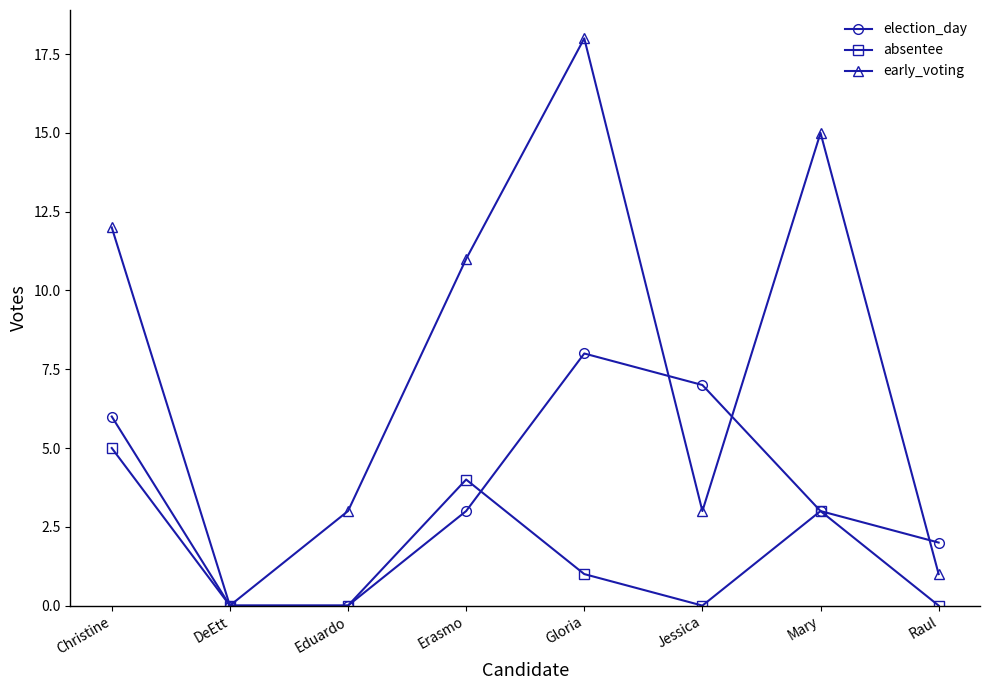

What is the sum of the early_voting values at Jessica and Gloria?

21